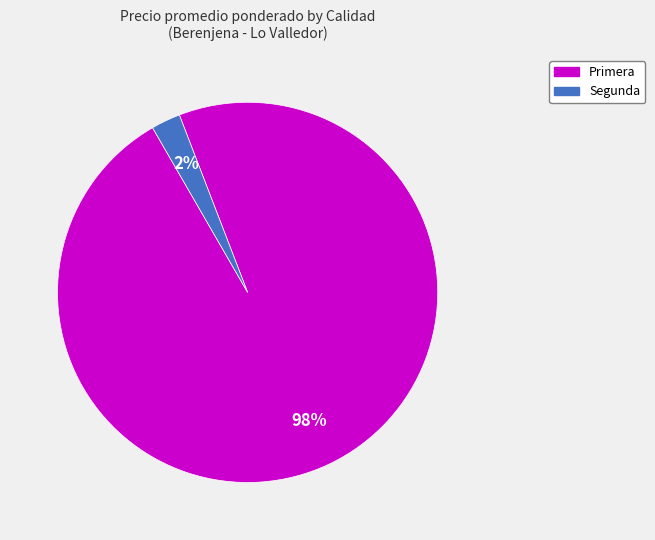

Between Primera and Segunda, which is larger?

Primera